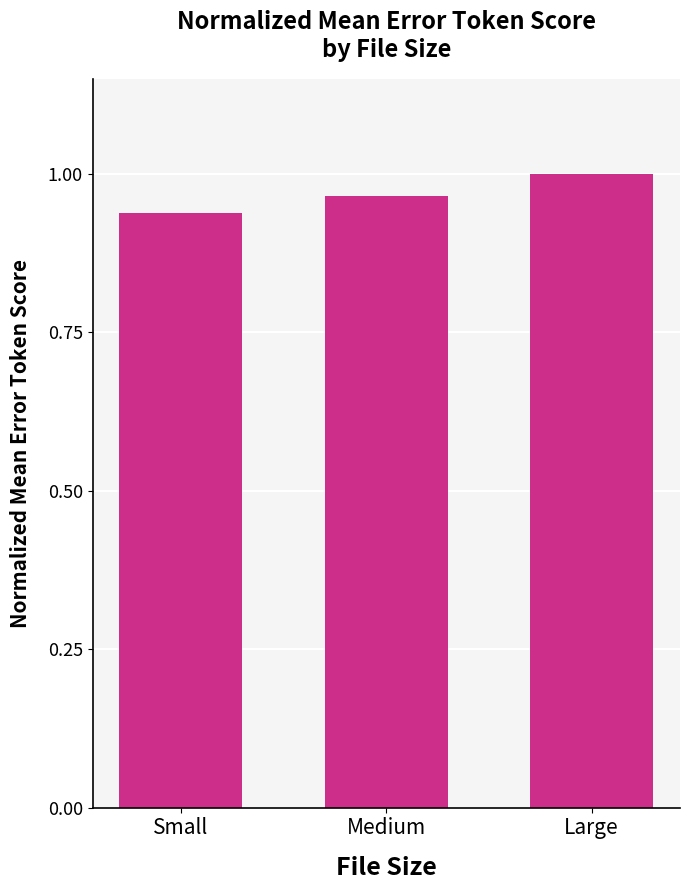

List the labels in order of value, smallest first.

Small, Medium, Large